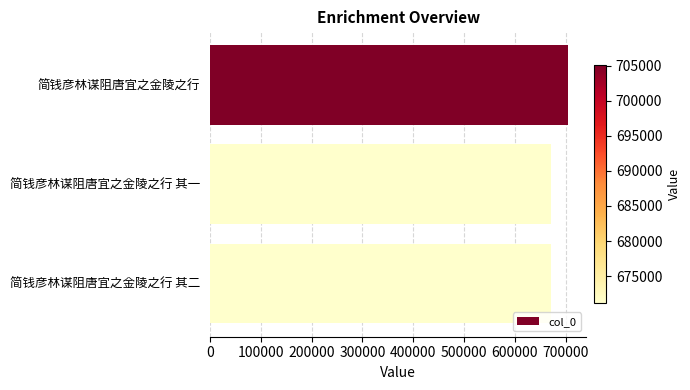

What is the ratio of the value at 简钱彦林谋阻唐宜之金陵之行 to the value at 简钱彦林谋阻唐宜之金陵之行 其二?

1.1